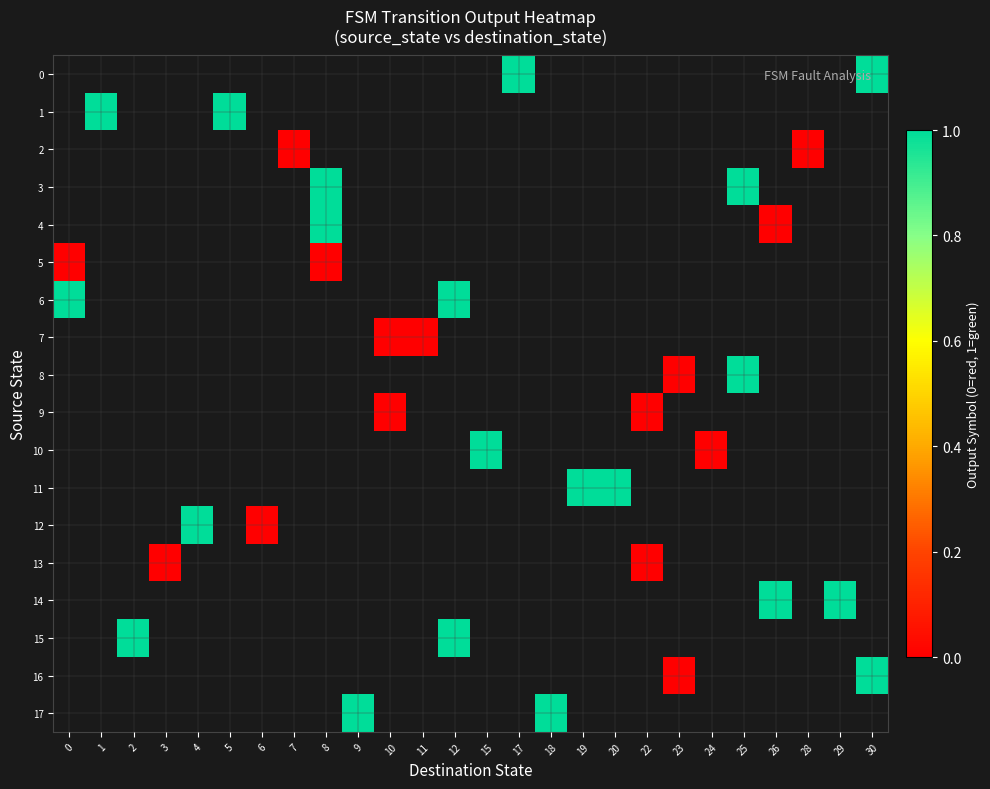

Rank the categories by 5 value from highest to lowest.

0, 1, 2, 3, 4, 5, 6, 7, 8, 9, 10, 11, 12, 15, 17, 18, 19, 20, 22, 23, 24, 25, 26, 28, 29, 30